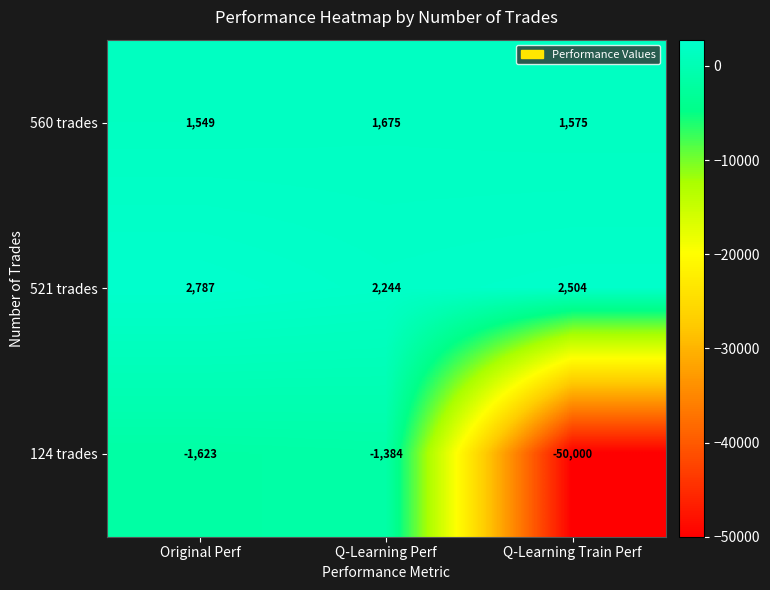

Count the number of categories in the chart.

3